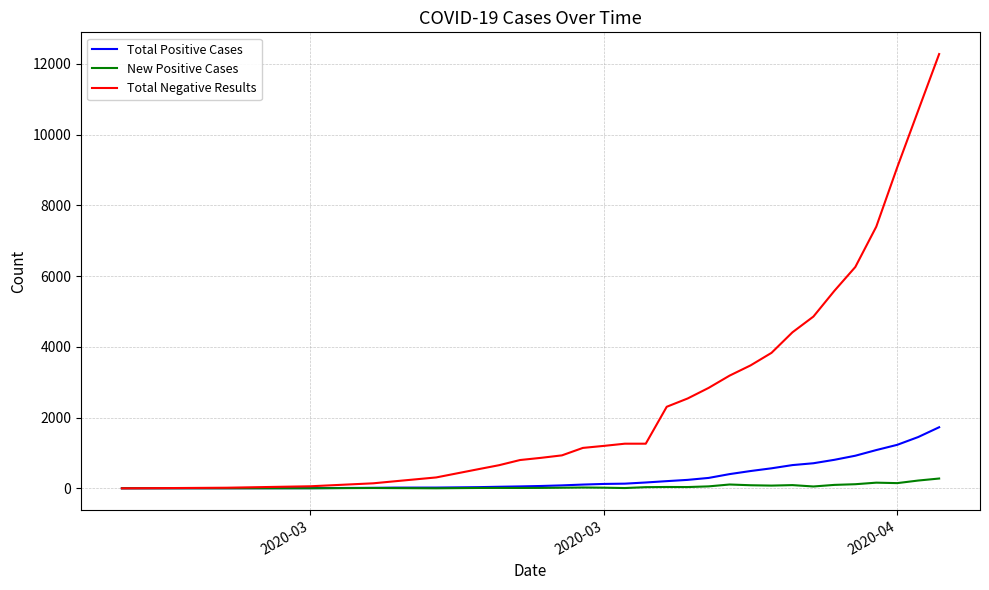

Which series has the largest range (max minus min)?

Total Negative Results